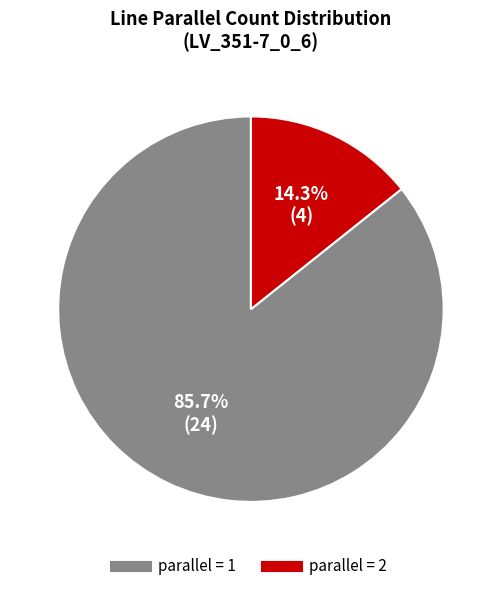

Is there any slice that represents more than half of the pie?

Yes